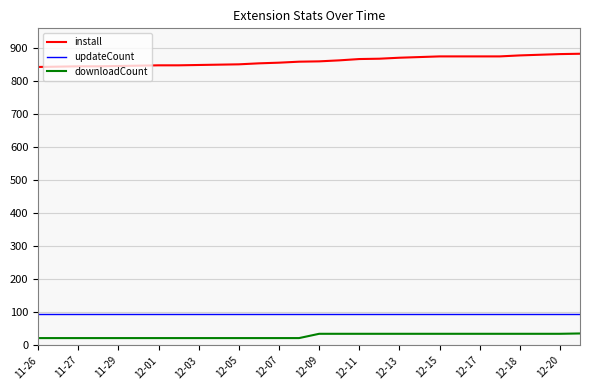

What is the maximum value for install?

883